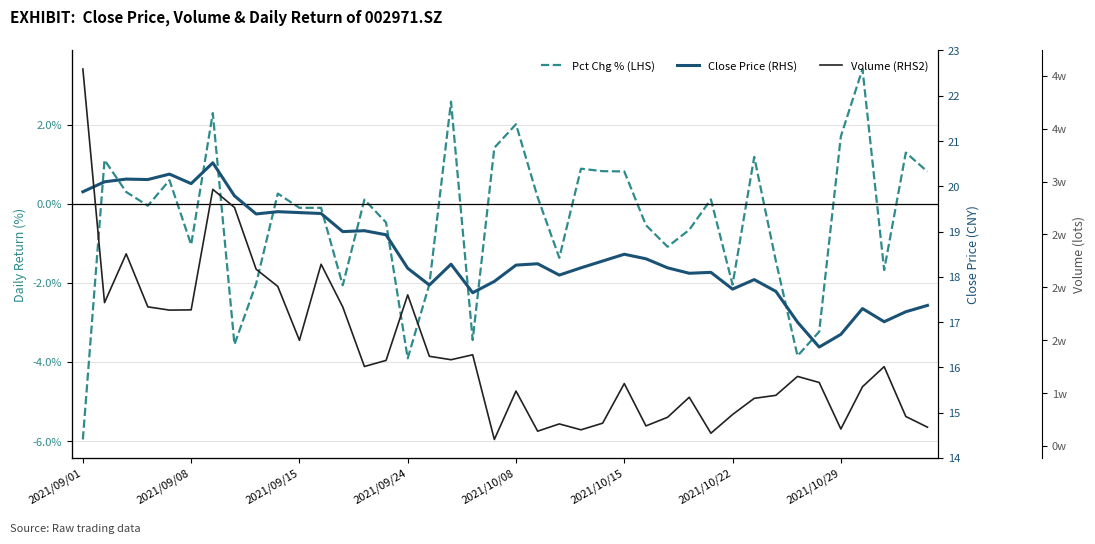

What is the lowest value of the Volume (RHS2) series?

5609.0